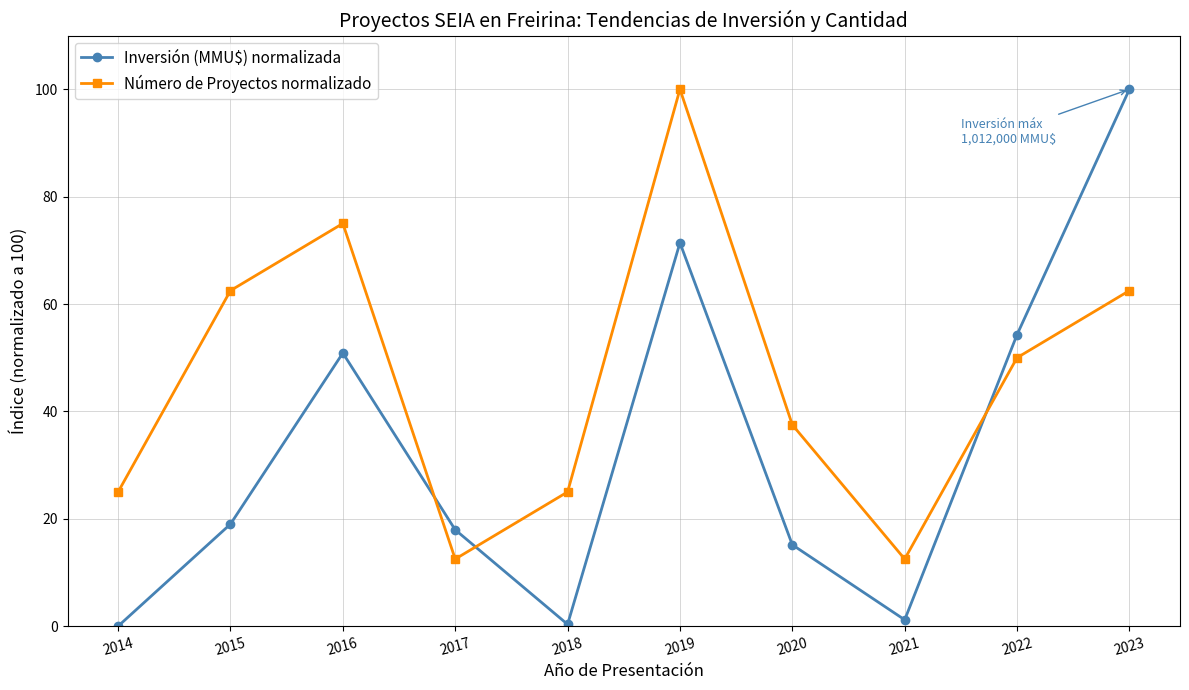

How many intersections are there between Número de Proyectos normalizado and Inversión (MMU$) normalizada?

3